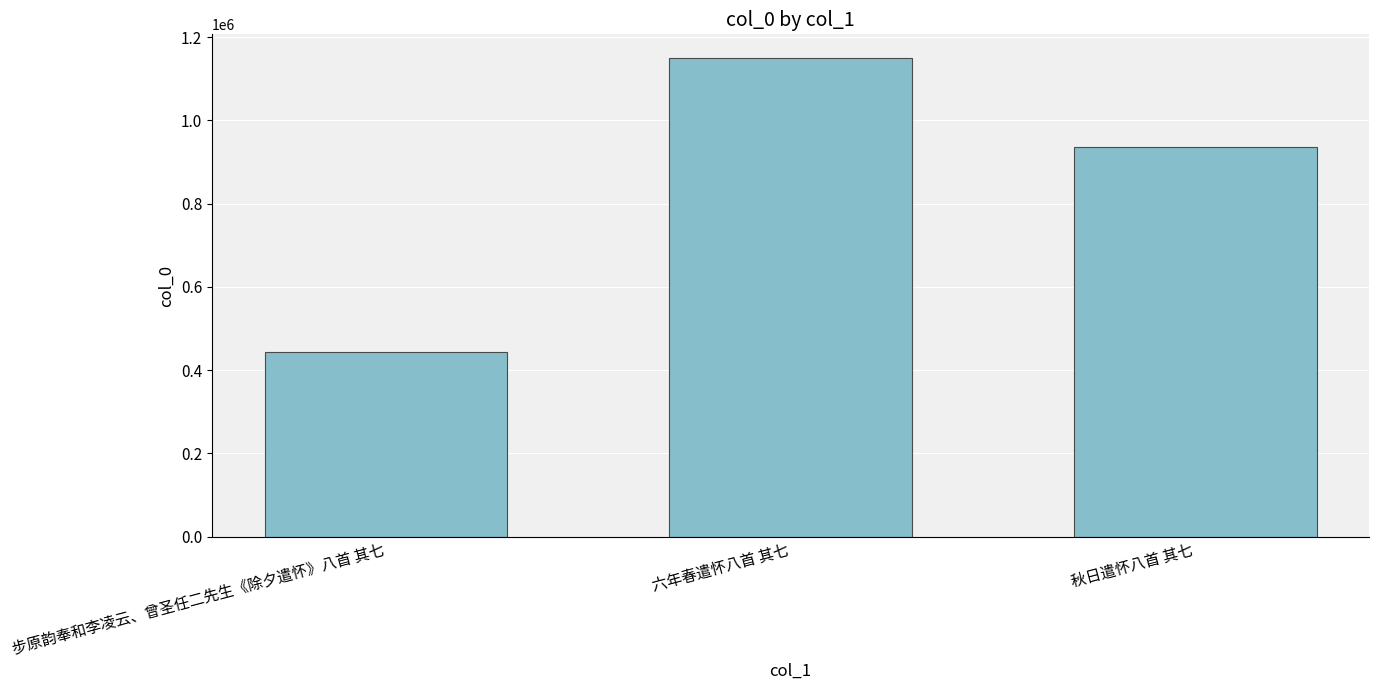

How many bars are there in total?

3